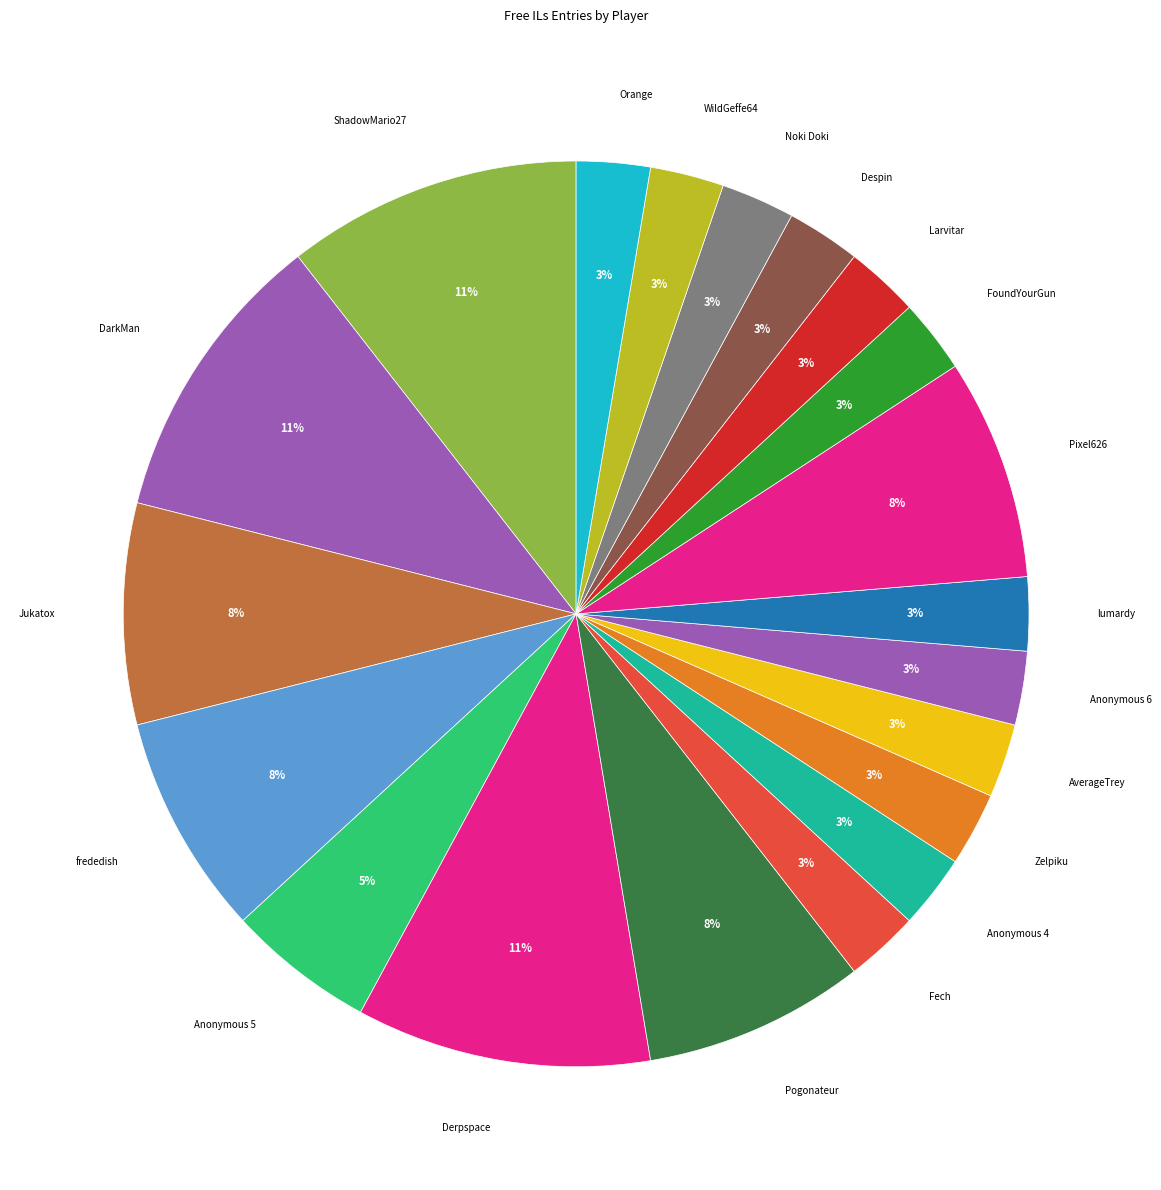

What percentage is the Fech slice, to the nearest percent?

3%